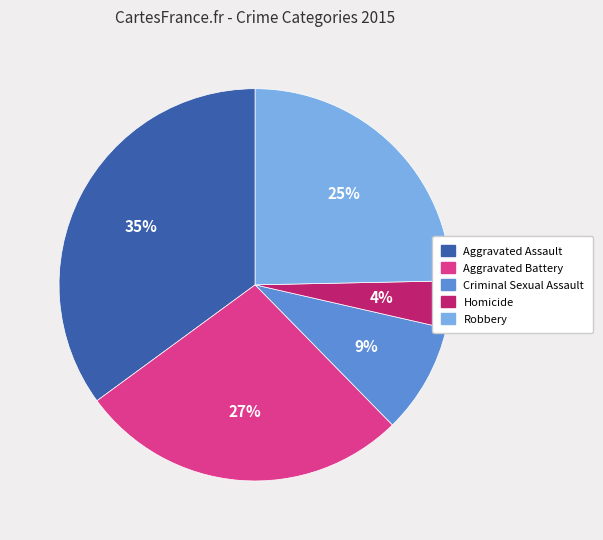

What is the largest slice in the pie chart?

Aggravated Assault